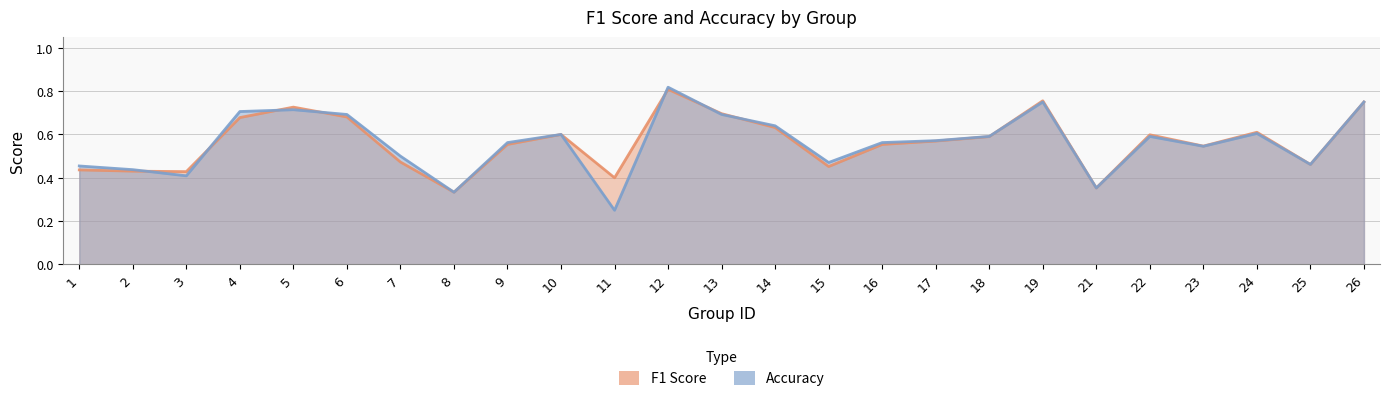

Where is the first local maximum for f1?

5